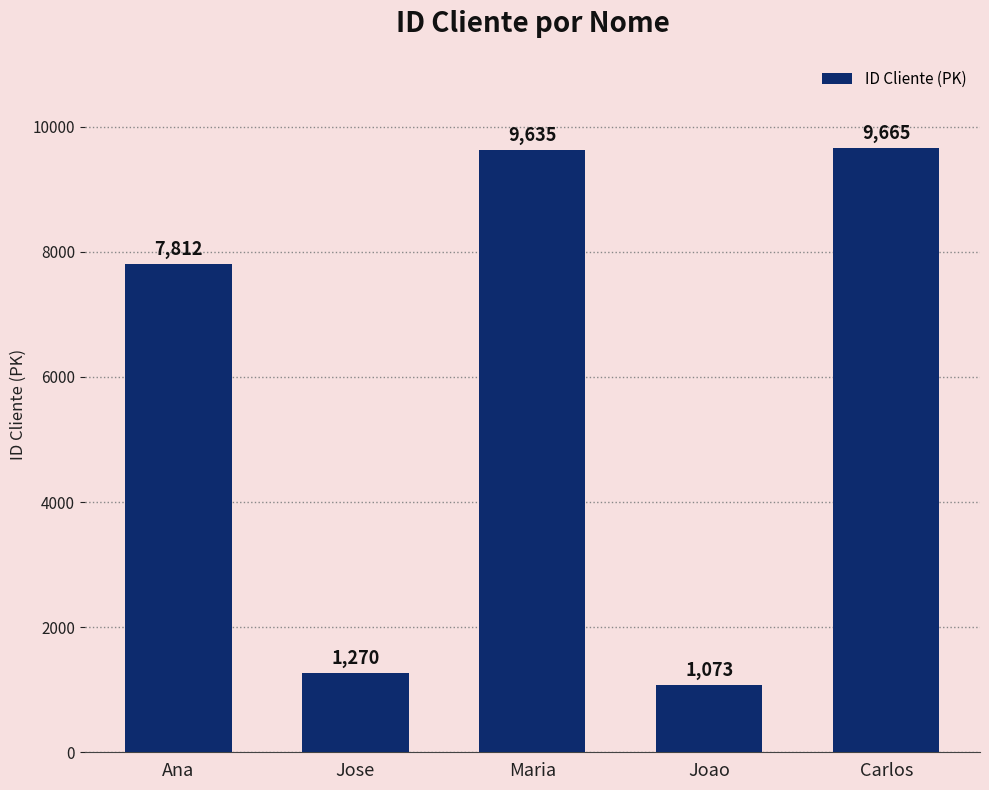

What is the change in value from Jose to Maria?

+8365